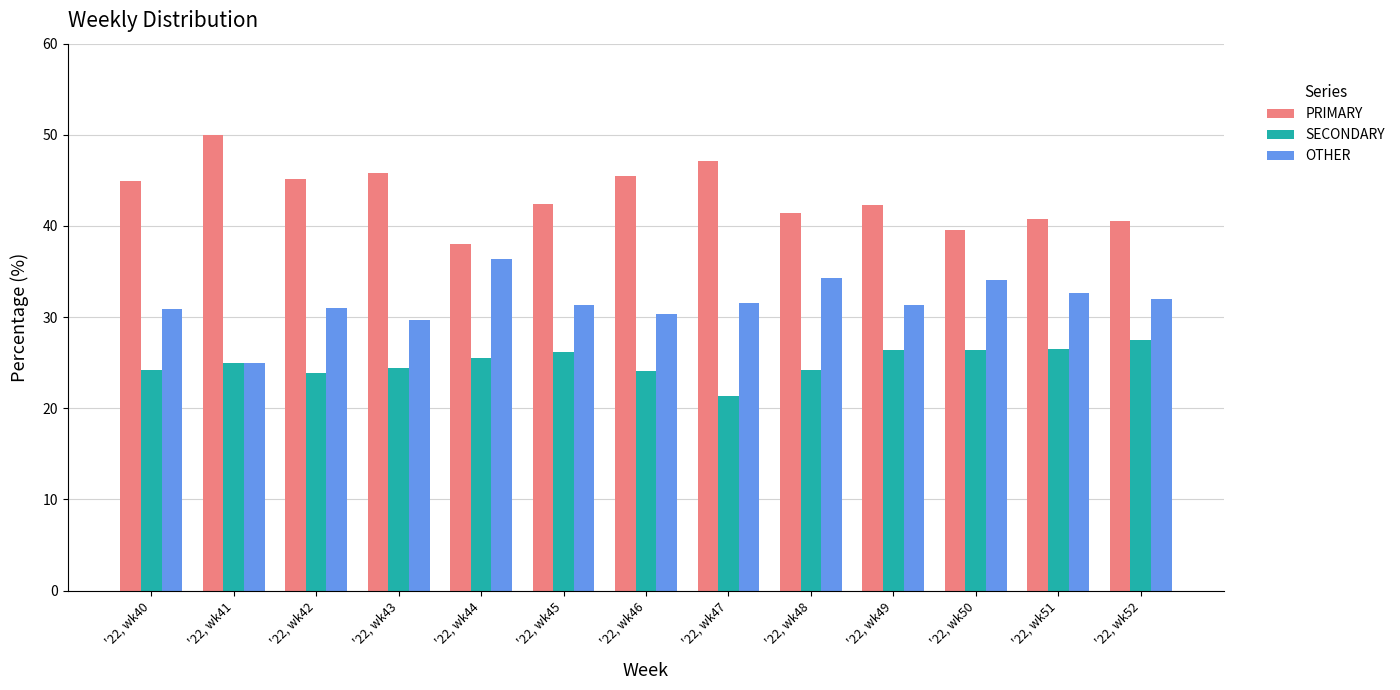

What is the difference between the second highest and minimum values in the SECONDARY series?

5.1